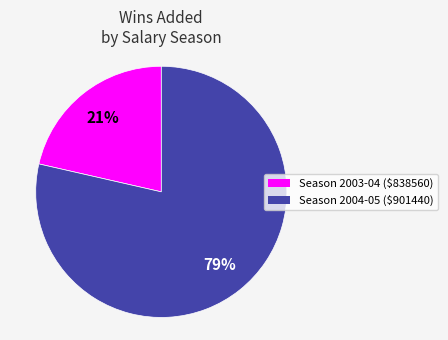

To the nearest percent, what is the average slice percentage?

50%